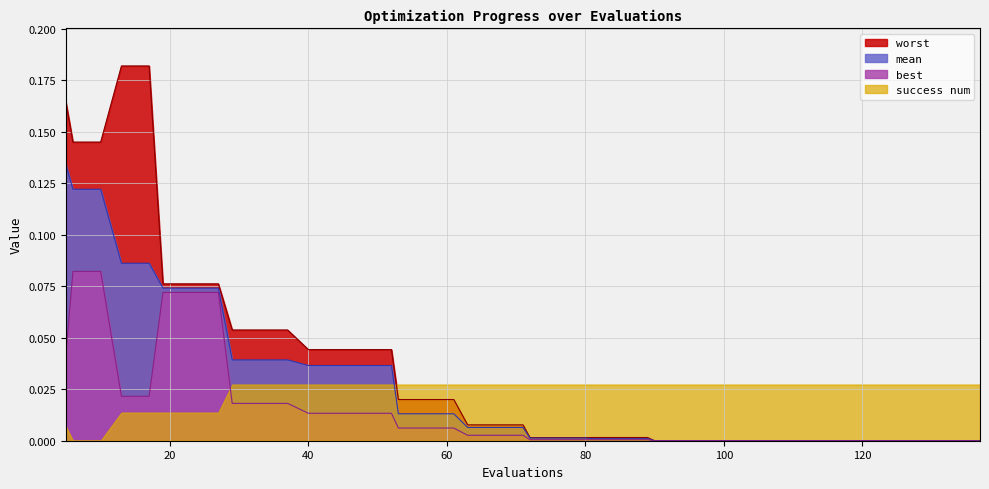

How many lines are shown in the chart?

4